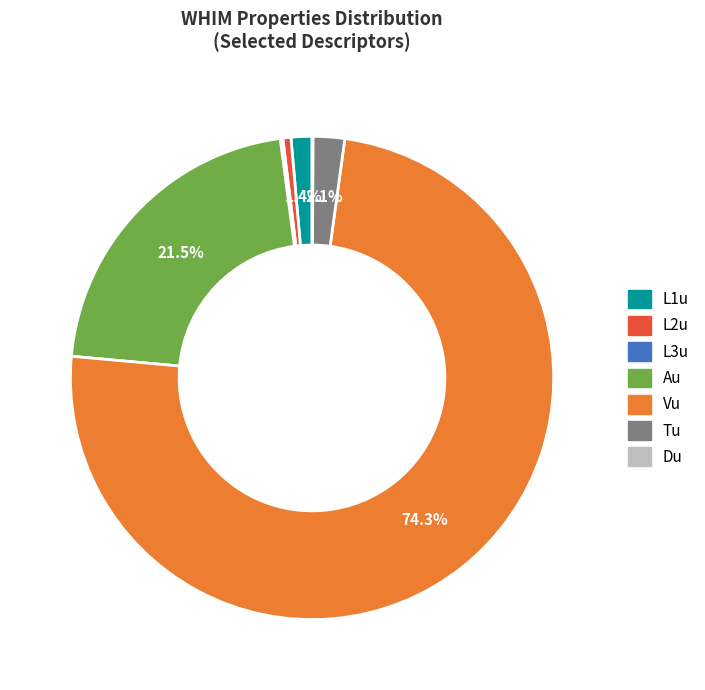

Between L2u and L1u, which is larger?

L1u